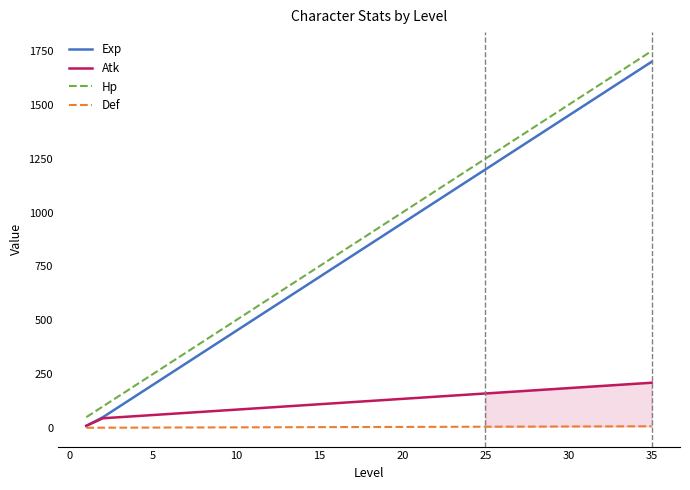

What is the greatest value displayed?

1750.0